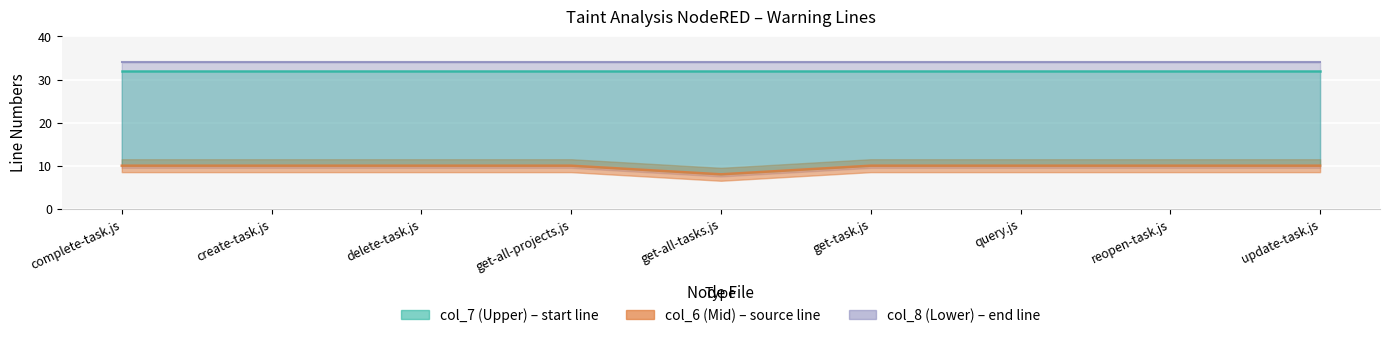

What is the approximate value of col_7 (Upper) at get-task.js?

32